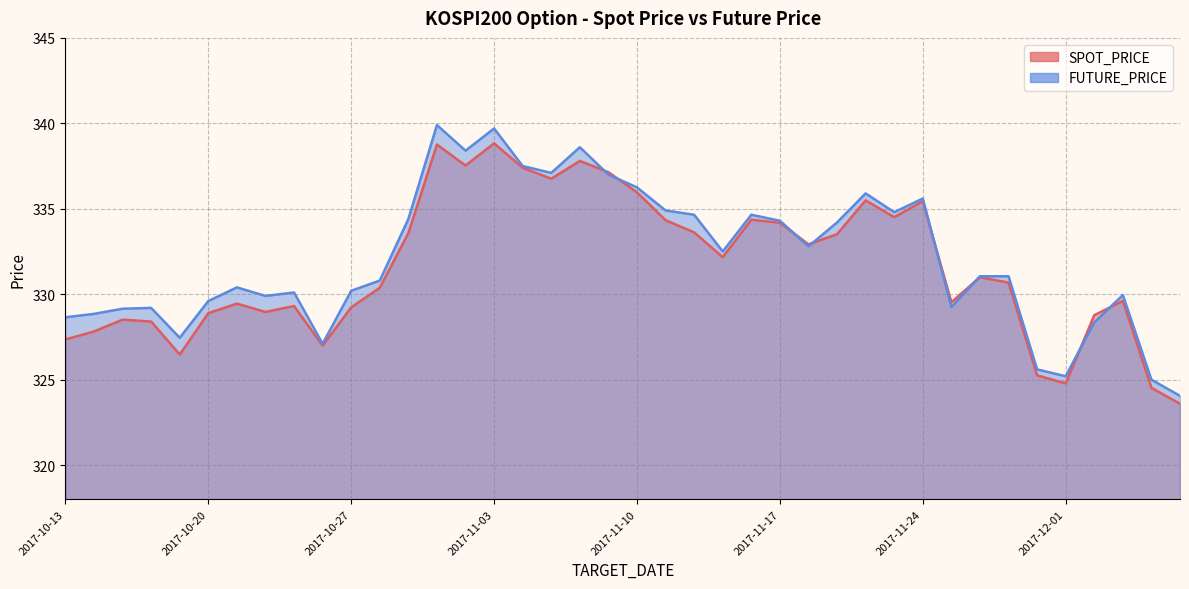

What position from the left is 2017-10-25?

9